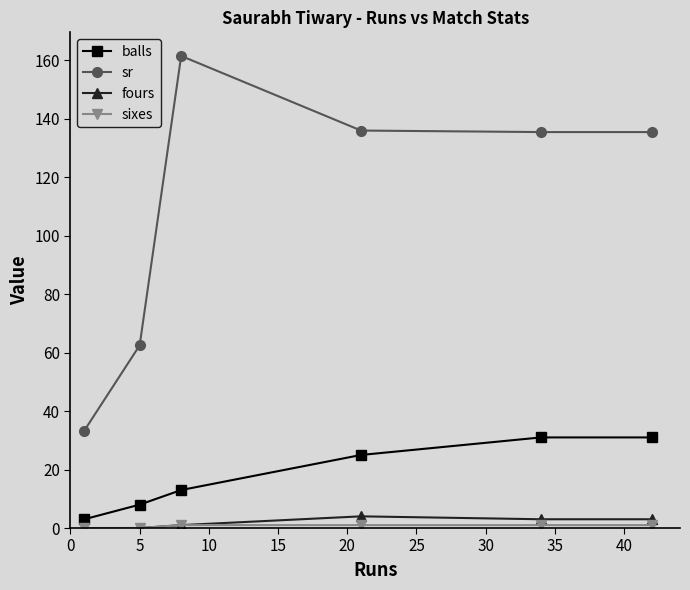

What is the average value of the fours series?

1.8